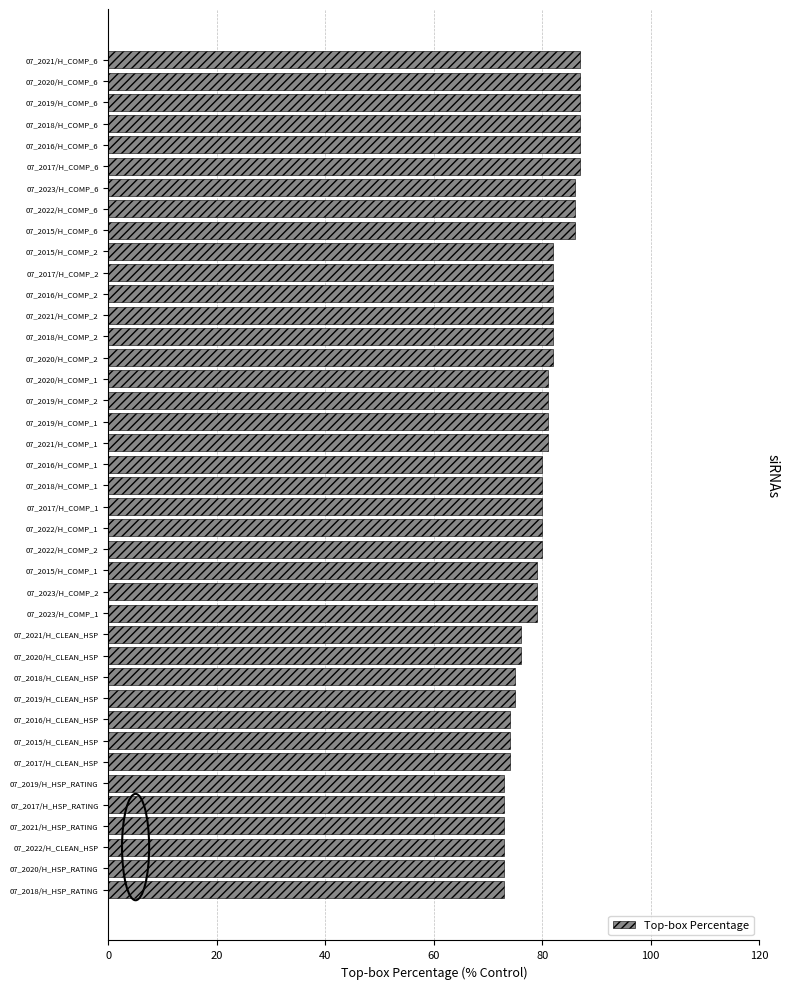

What is the smallest value displayed?

73